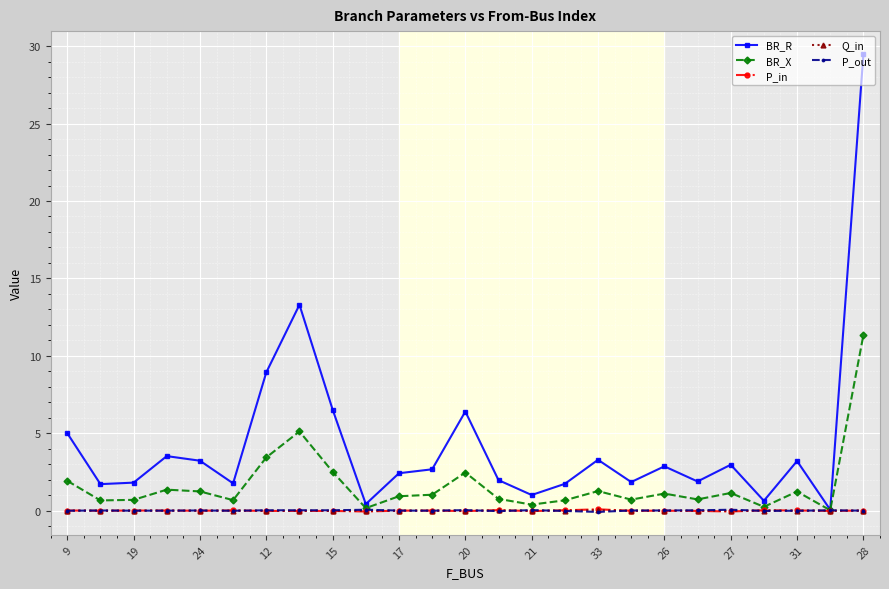

Which series has the largest total across all categories?

BR_R